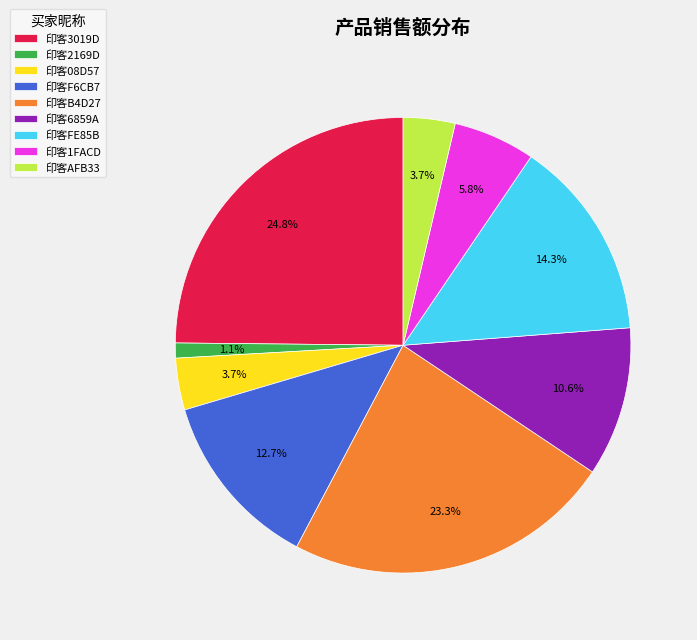

Is it true that 印客B4D27 is 23% of the pie?

True